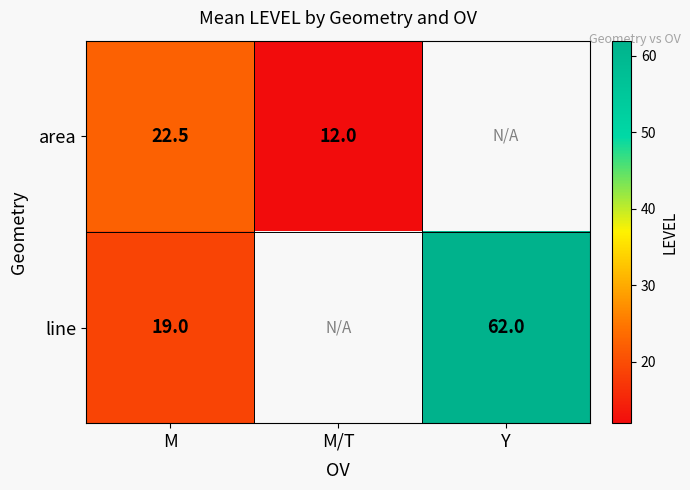

At M, list the series in order from largest to smallest.

area, line